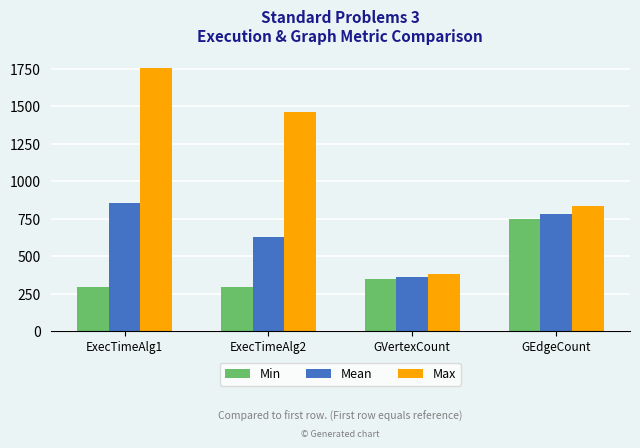

Where does the Mean series first go above 783?

ExecTimeAlg1